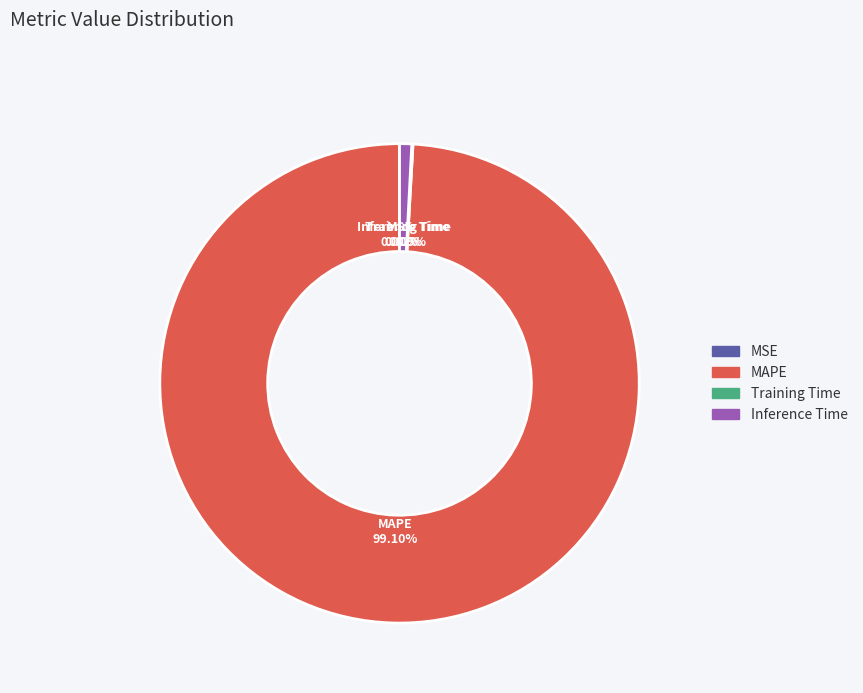

Does MAPE represent more than half of the total?

Yes